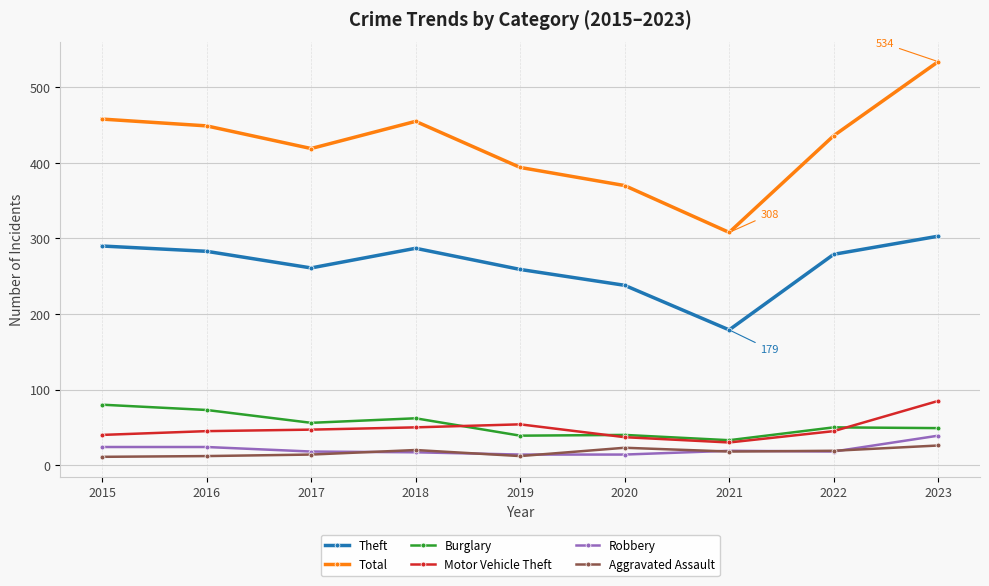

What is the total value across all series at 2020?

722